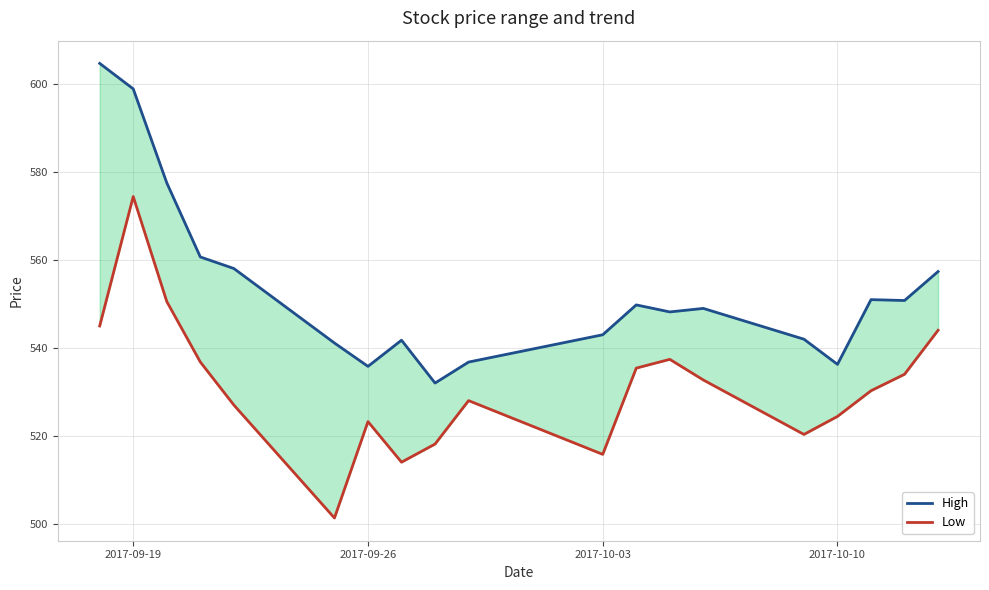

Is the value of High at 15 greater than the value of Low at 2017-09-19?

No